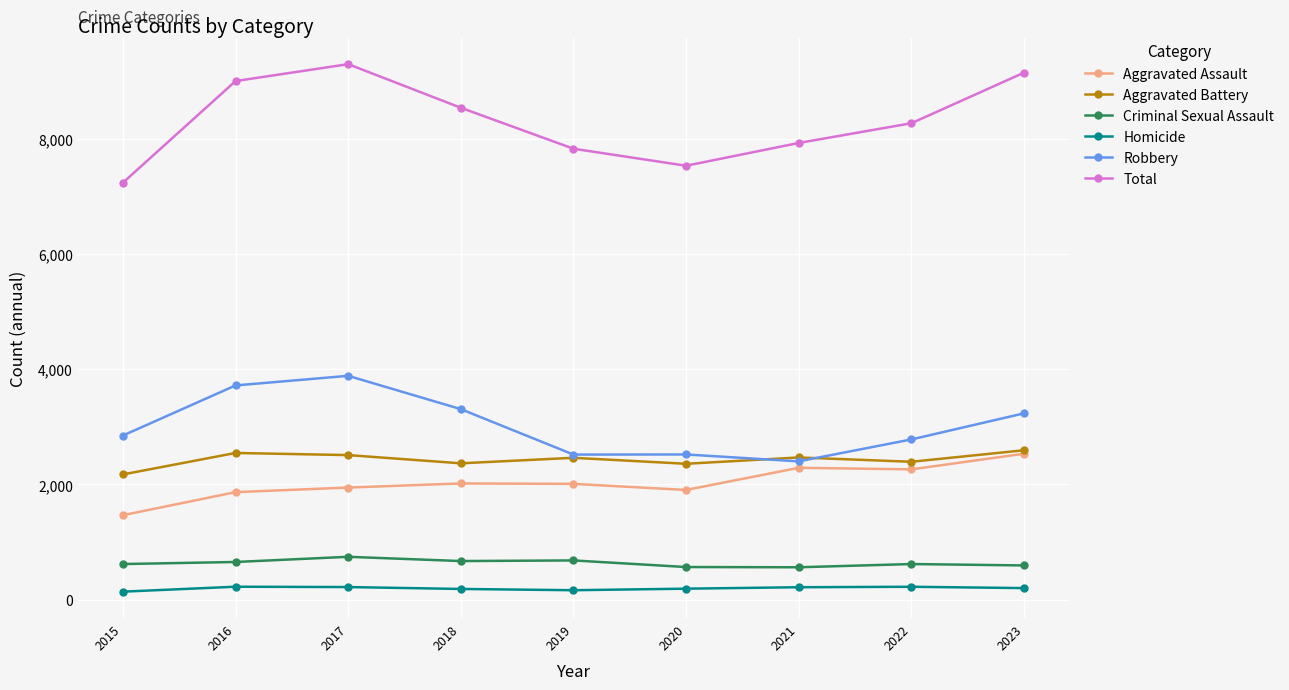

What is the maximum value for Aggravated Battery?

2595